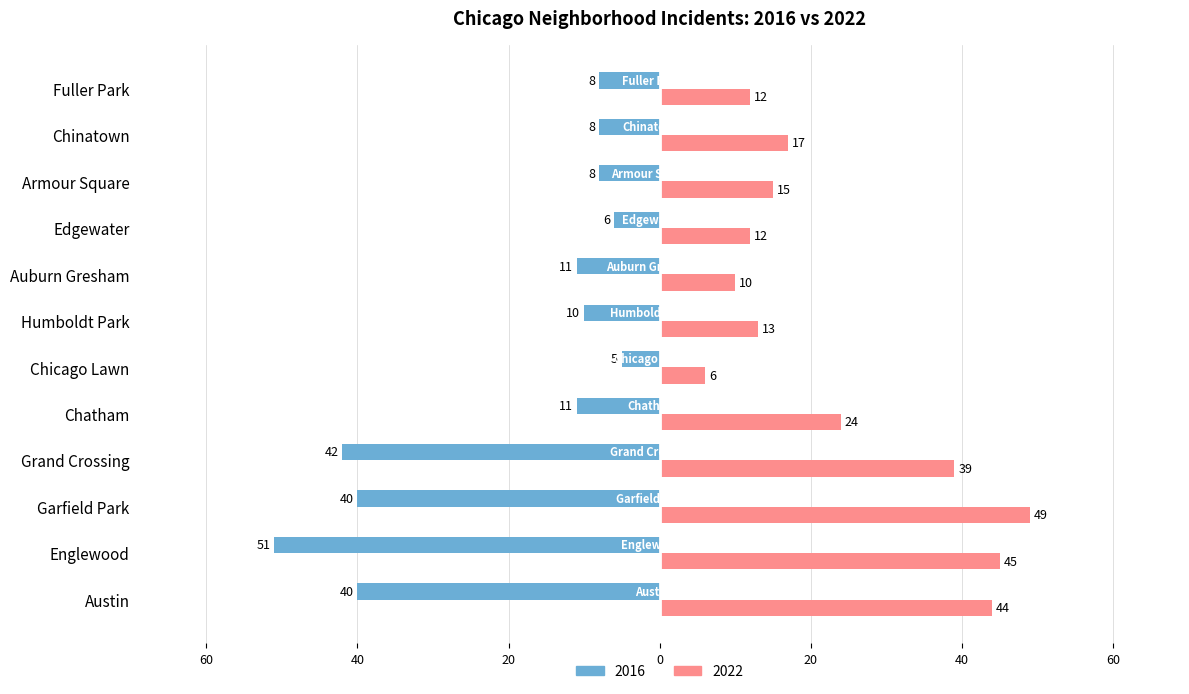

What are all the series names shown in the legend?

2016, 2022